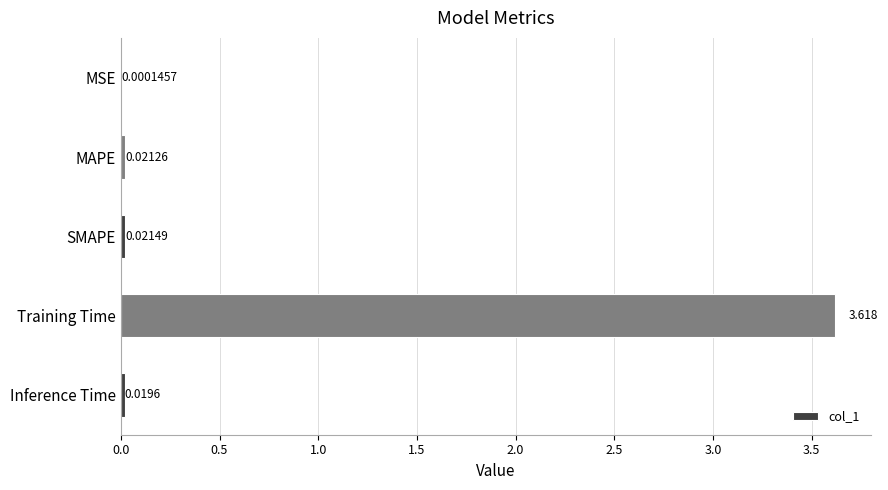

Which label corresponds to the largest value in the chart?

Training Time